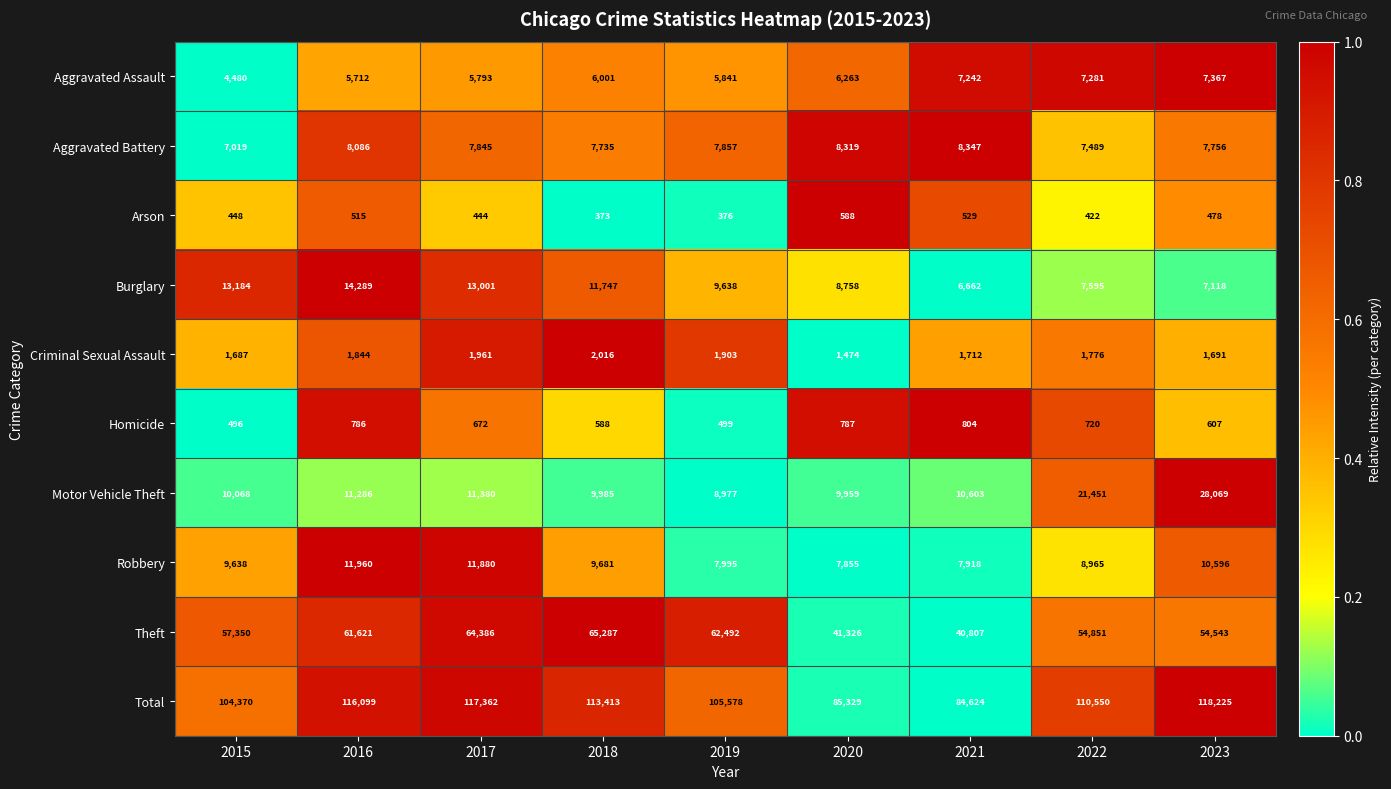

At which category does the chart reach its peak across all series?

2023